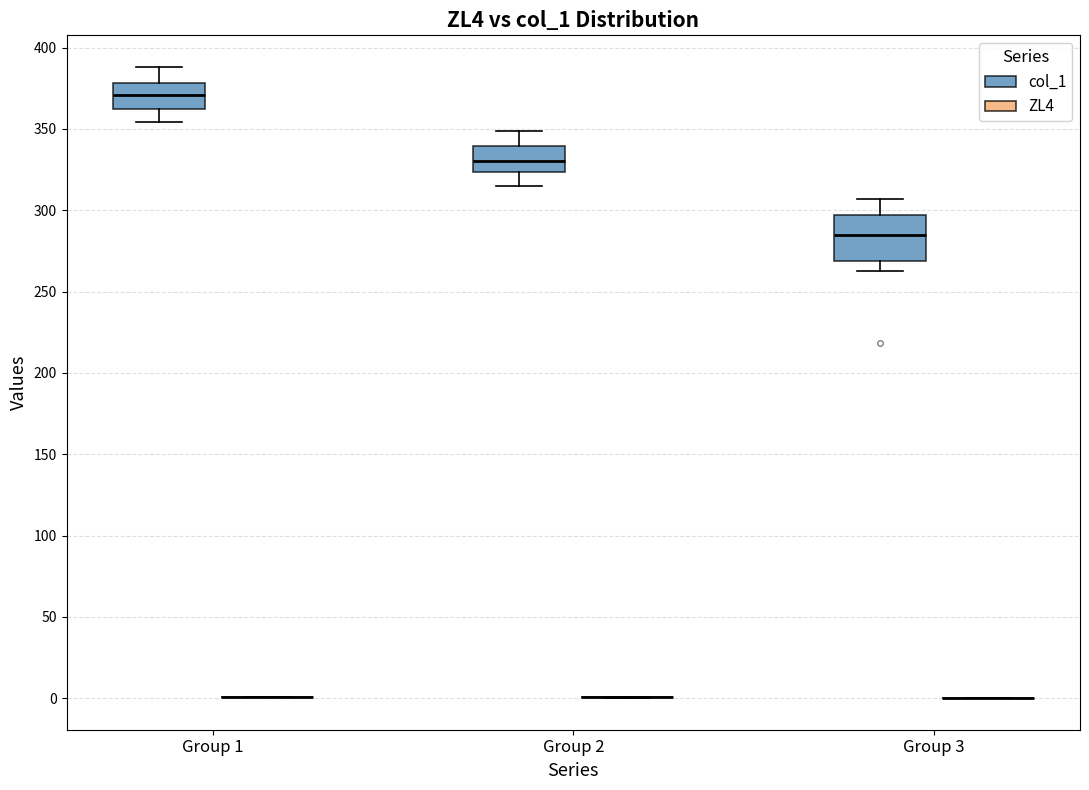

Reading left to right, transcribe this box plot: for each box, give where its median line is, the range the box spans, and where its two whiskers end, as read against the y-axis. The values are not printed on the chart, so give them approximately, as read against the axis.

Group 1 (col_1): median 370, box 365 to 380, whiskers 355 to 390
Group 1 (ZL4): box collapsed to a line at 0, whiskers 0 to 0
Group 2 (col_1): median 330, box 325 to 340, whiskers 315 to 350
Group 2 (ZL4): box collapsed to a line at 0, whiskers 0 to 0
Group 3 (col_1): median 285, box 270 to 295, whiskers 265 to 305
Group 3 (ZL4): box collapsed to a line at 0, whiskers 0 to 0